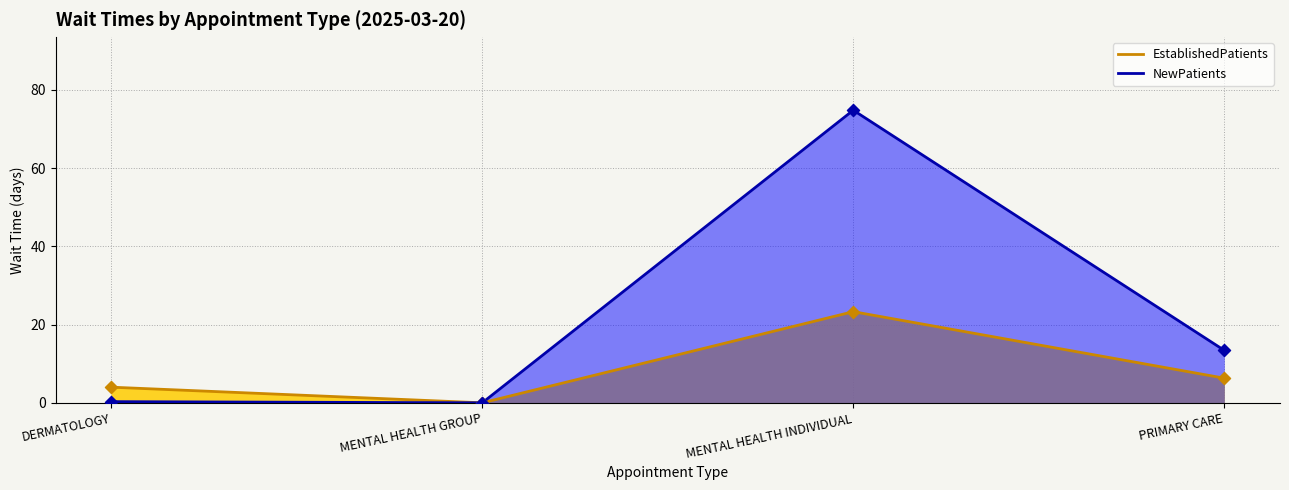

At which category is the sum across all series the highest?

MENTAL HEALTH INDIVIDUAL